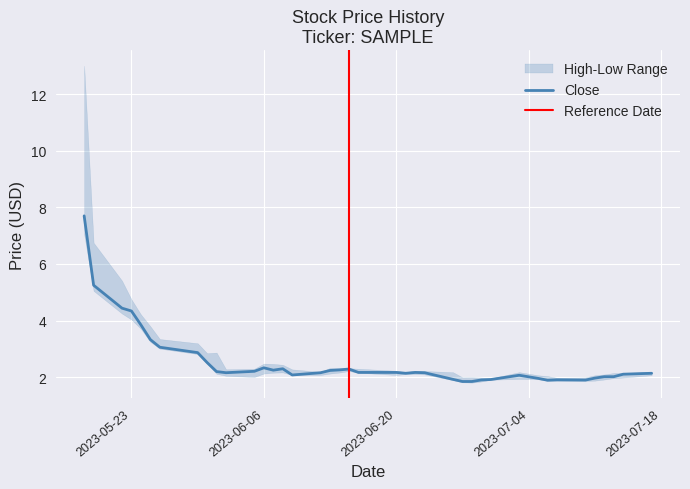

What is the total value across all series at 2023-05-26?

9.4